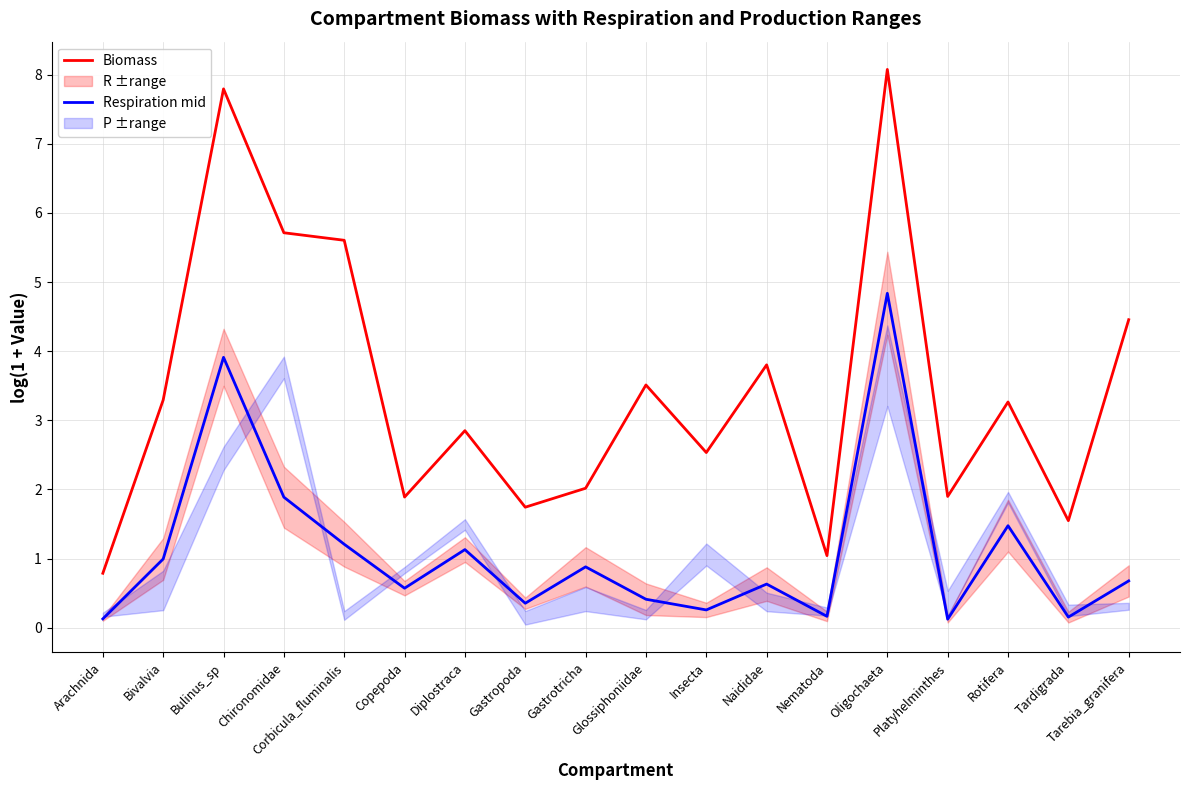

True or false: Biomass has more than 2 points higher than both neighbors.

True